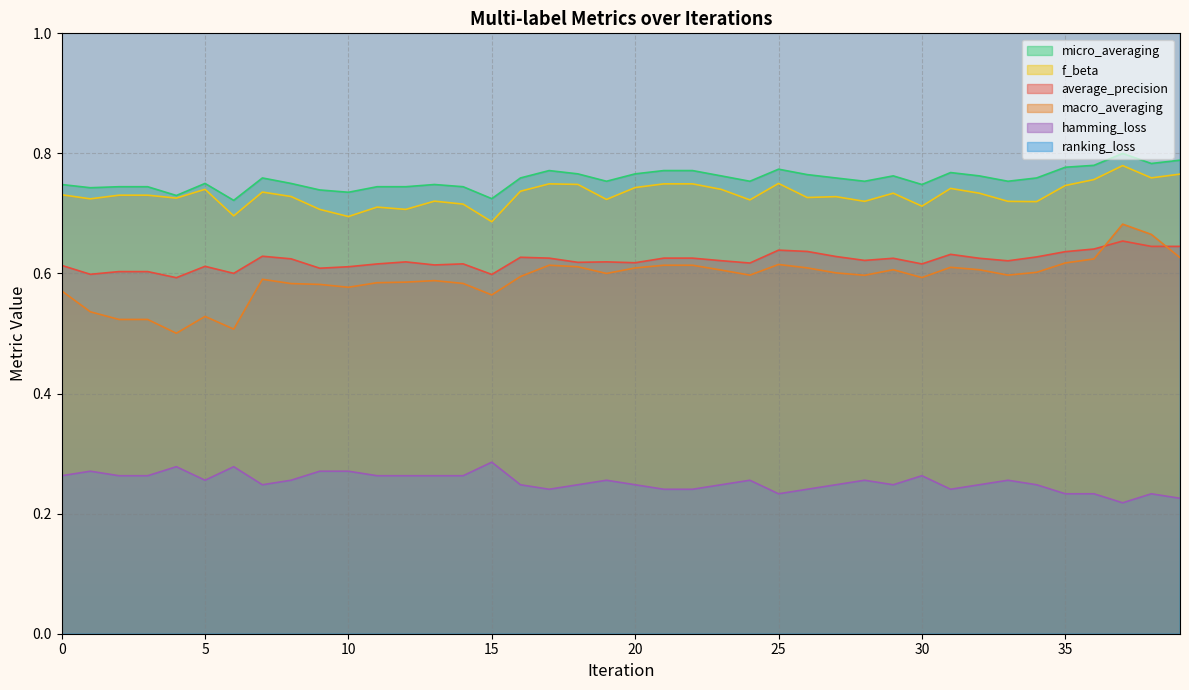

What is the average value of the macro_averaging series?

0.6